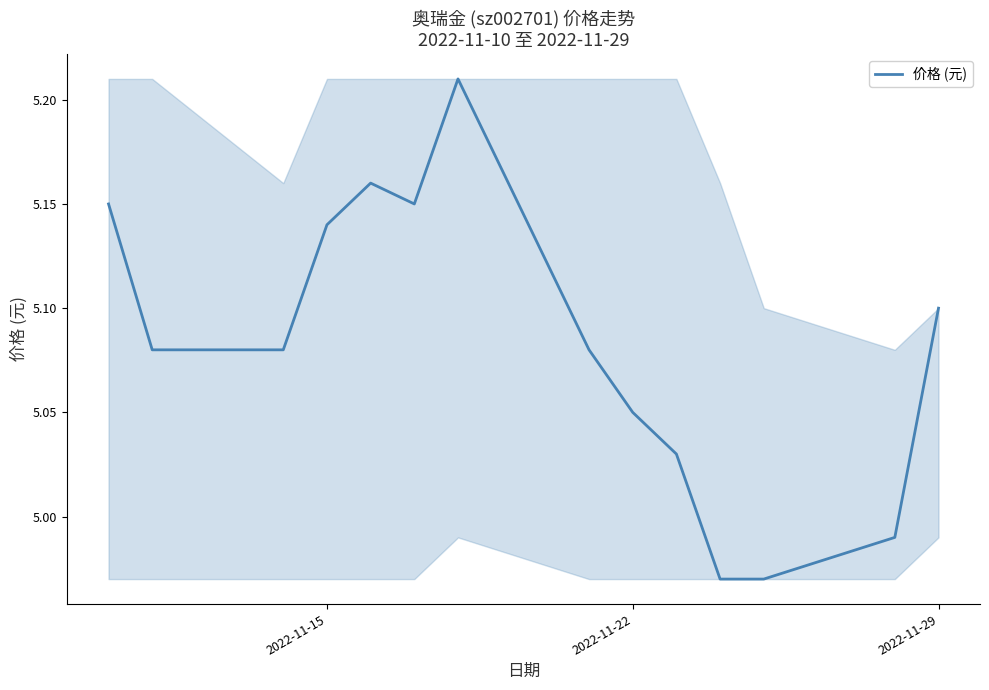

True or false: the data has more than 1 interior local peaks.

True